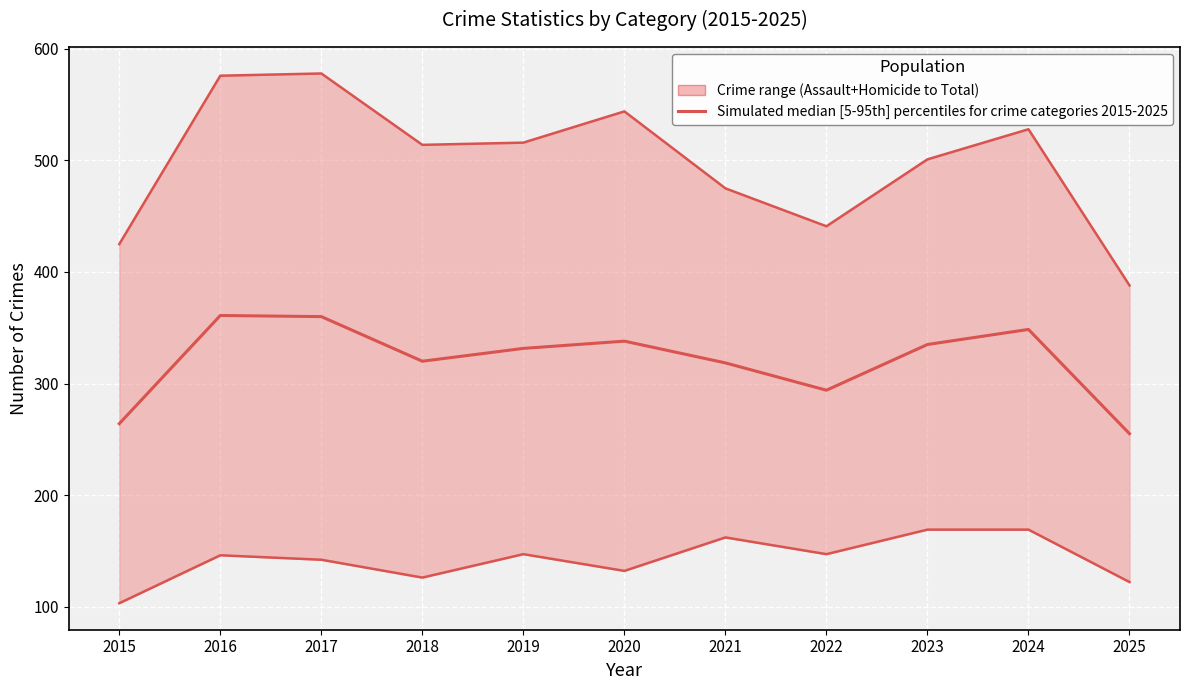

How many interior local peaks (higher than both neighbors) does the data have?

3